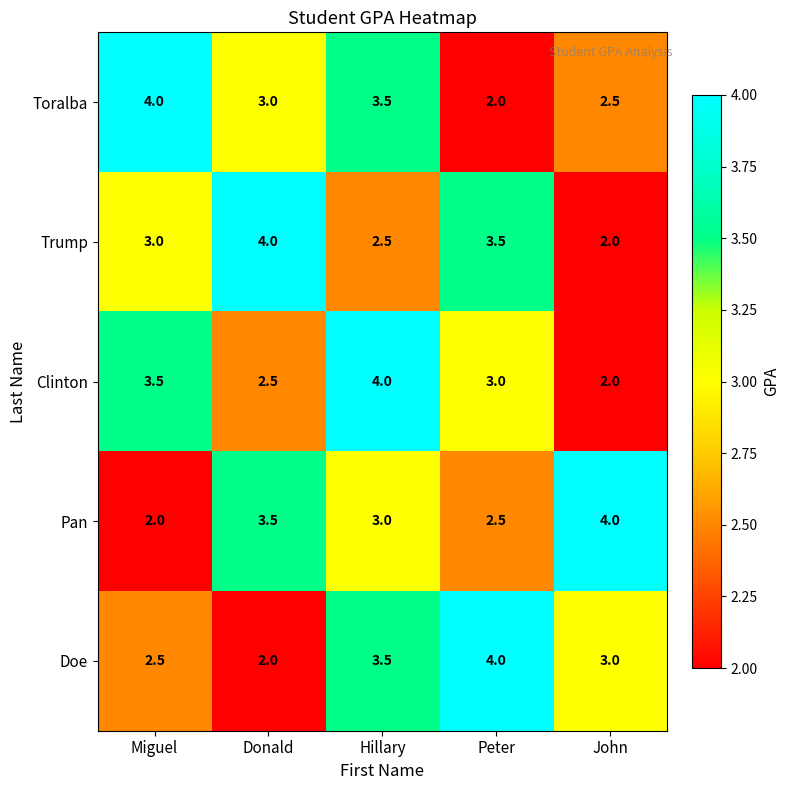

Is it true that Trump equals 0.8 at John?

False